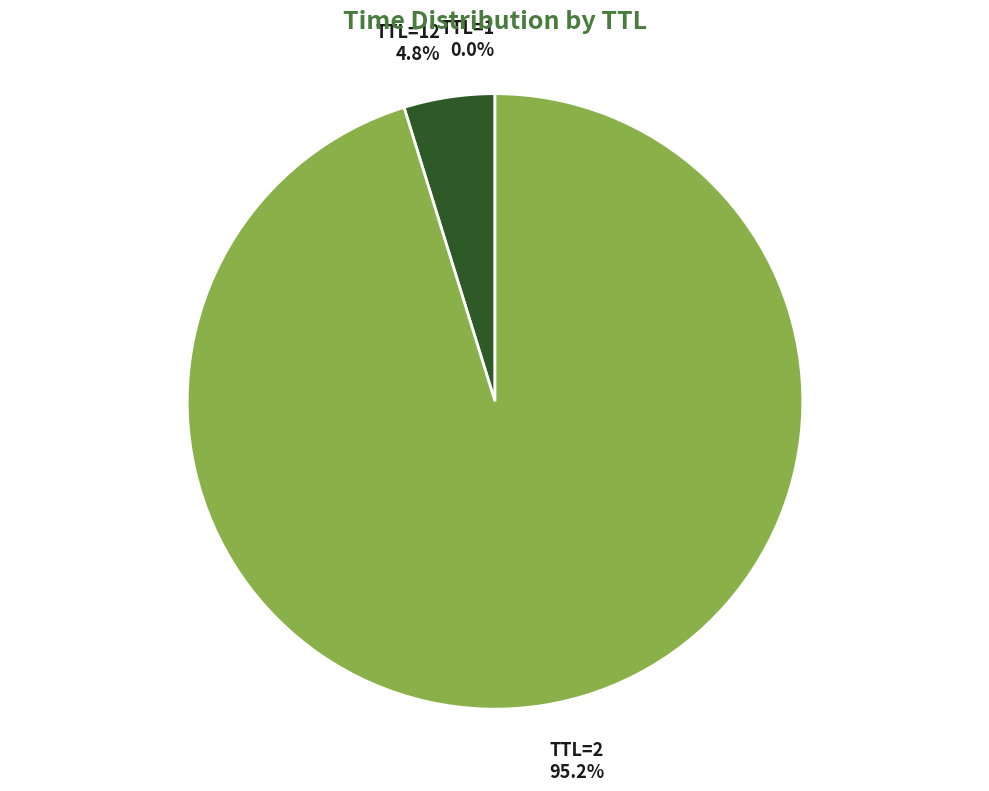

What is the majority slice?

TTL=2